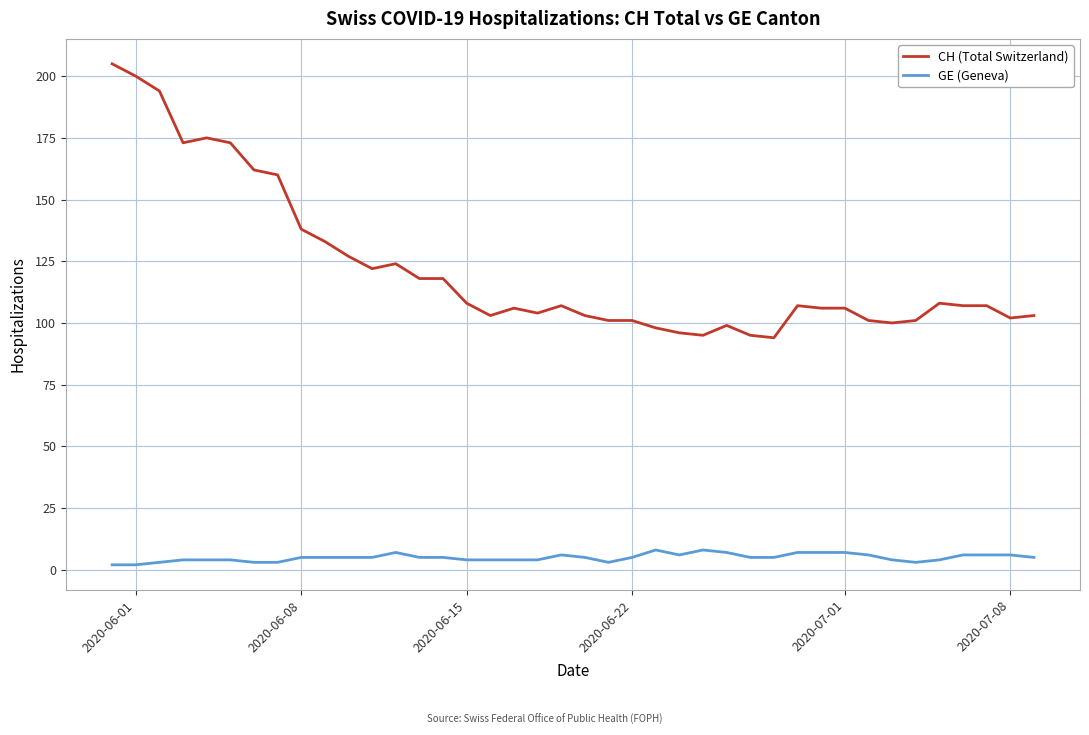

Which series has the largest total across all categories?

CH (Total Switzerland)